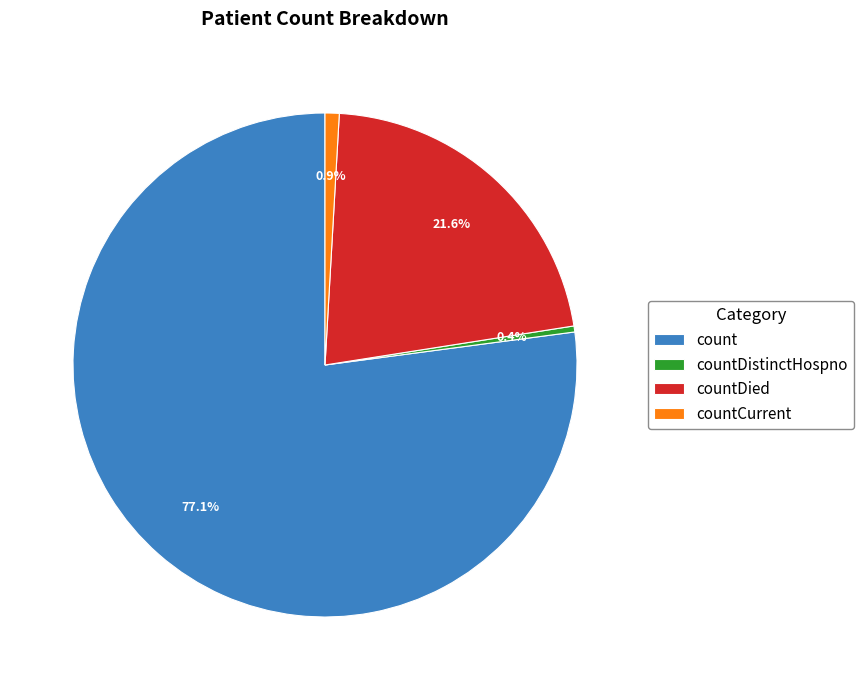

How many slices are in this pie chart?

4